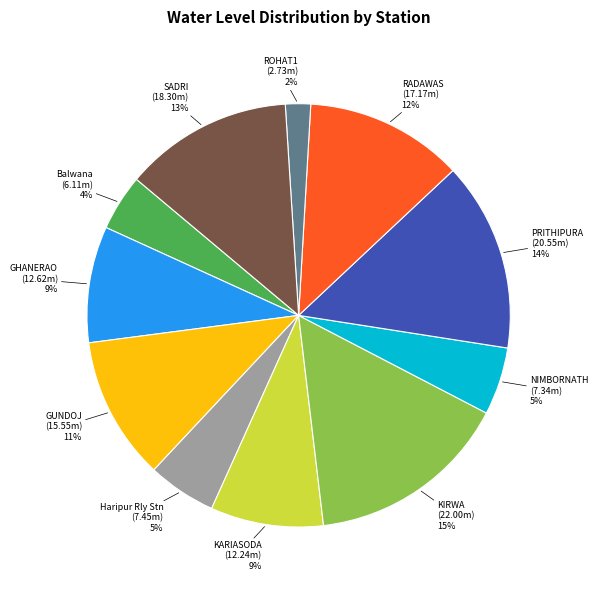

Is SADRI the majority of the pie?

No